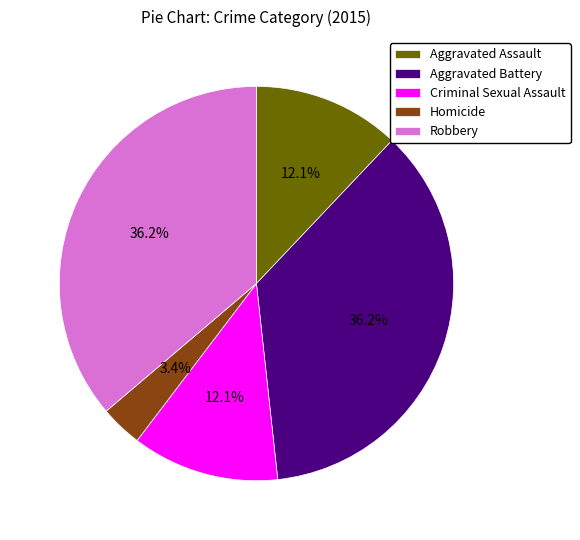

Which has a higher value, Aggravated Assault or Aggravated Battery?

Aggravated Battery